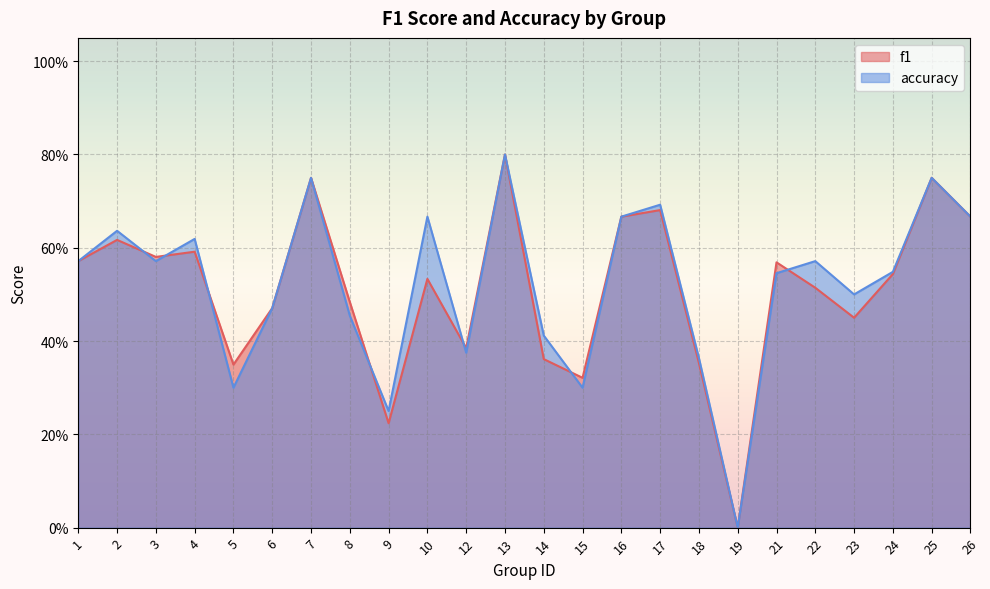

Rank the series by their average value, from highest to lowest.

accuracy, f1